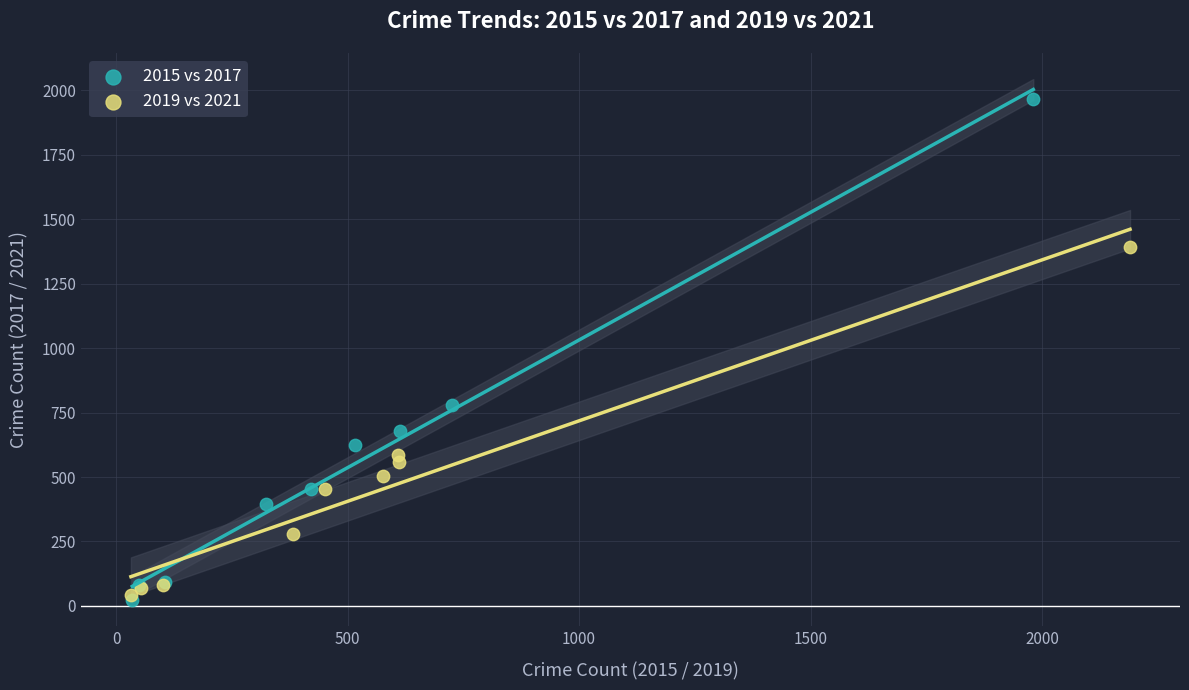

Which series reaches the maximum Y coordinate?

2015 vs 2017